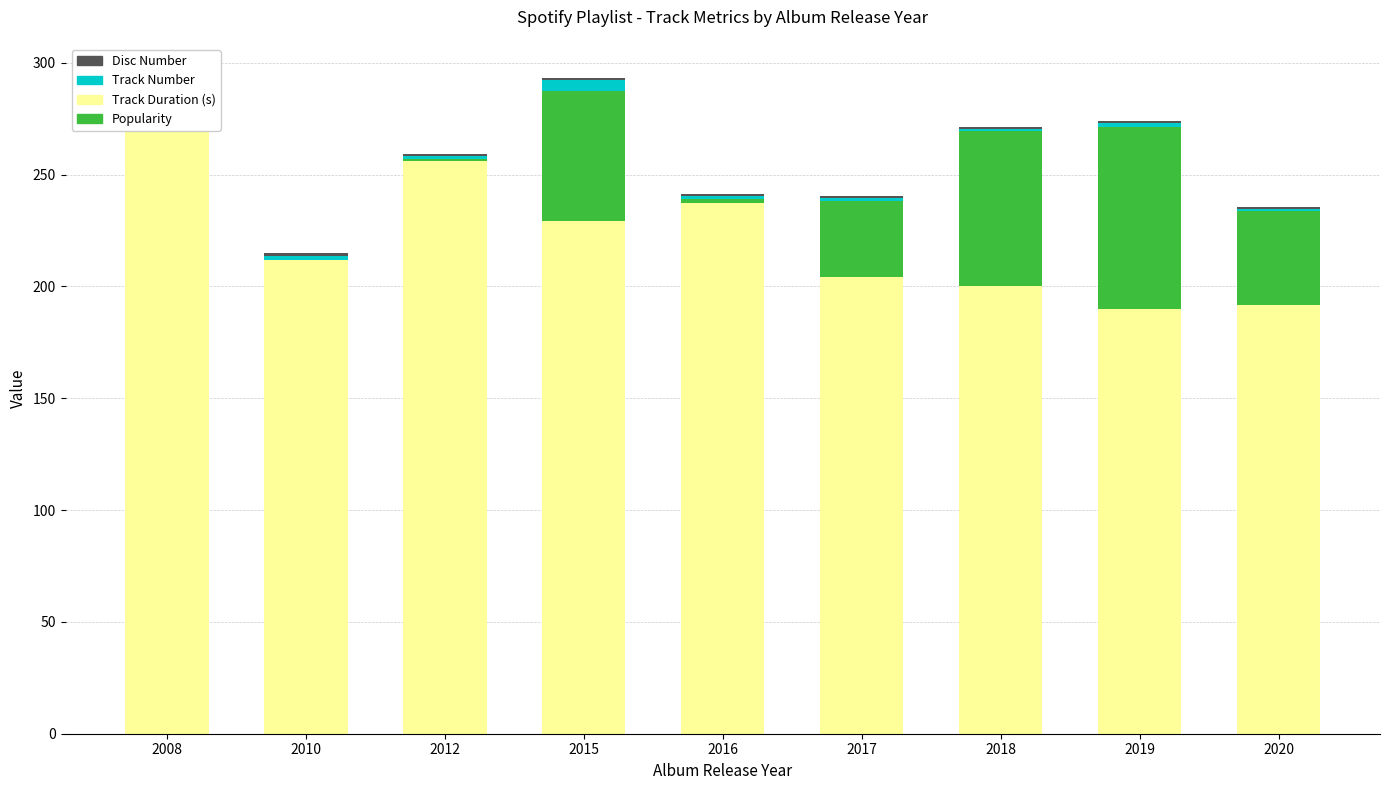

At which category does the chart reach its peak across all series?

2008